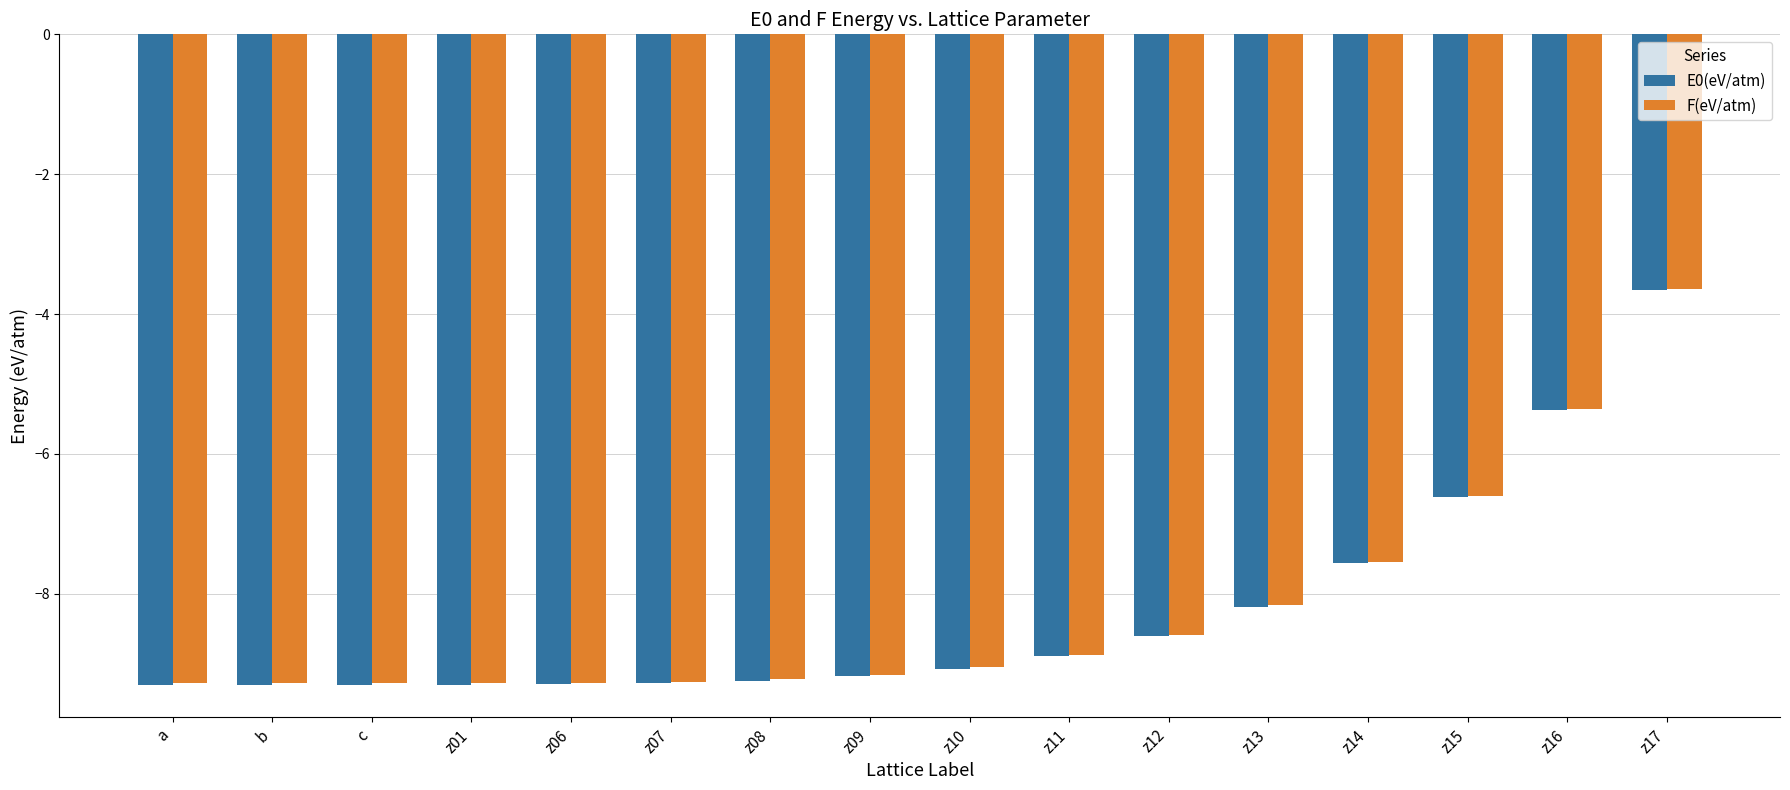

Which label corresponds to the largest value in the chart?

z17